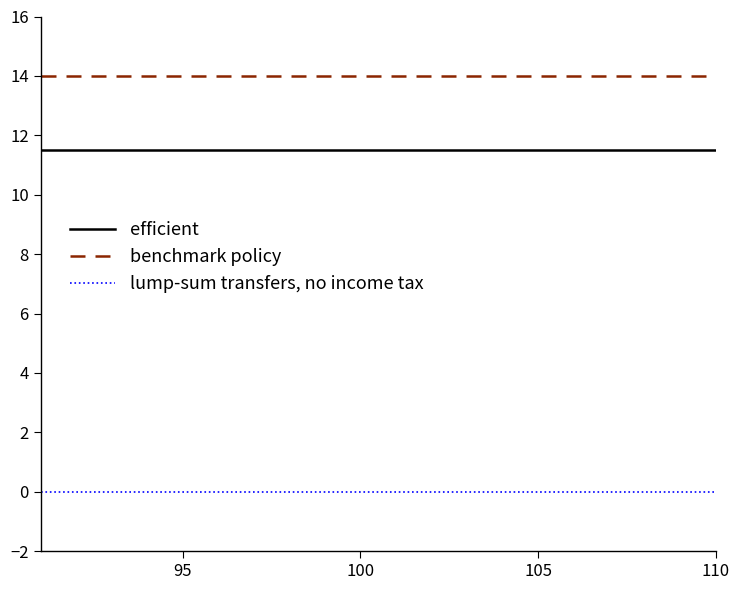

Reading left to right, what are all the values shown in this chart?

efficient: 11.5	11.5	11.5	11.5	11.5	11.5	11.5	11.5	11.5	11.5	11.5	11.5	11.5	11.5	11.5	11.5	11.5	11.5	11.5	11.5
benchmark policy: 14.0	14.0	14.0	14.0	14.0	14.0	14.0	14.0	14.0	14.0	14.0	14.0	14.0	14.0	14.0	14.0	14.0	14.0	14.0	14.0
lump-sum transfers, no income tax: 0.0	0.0	0.0	0.0	0.0	0.0	0.0	0.0	0.0	0.0	0.0	0.0	0.0	0.0	0.0	0.0	0.0	0.0	0.0	0.0